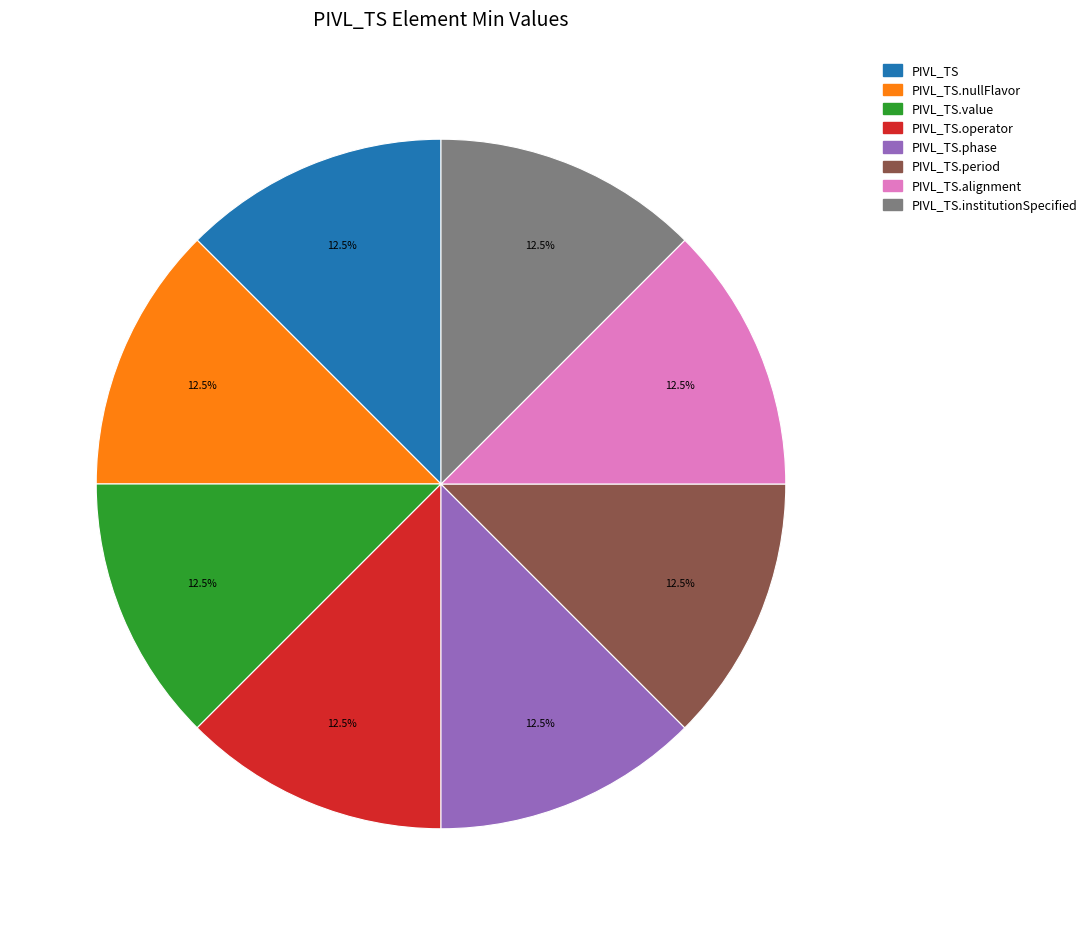

Does any single category account for the majority?

No